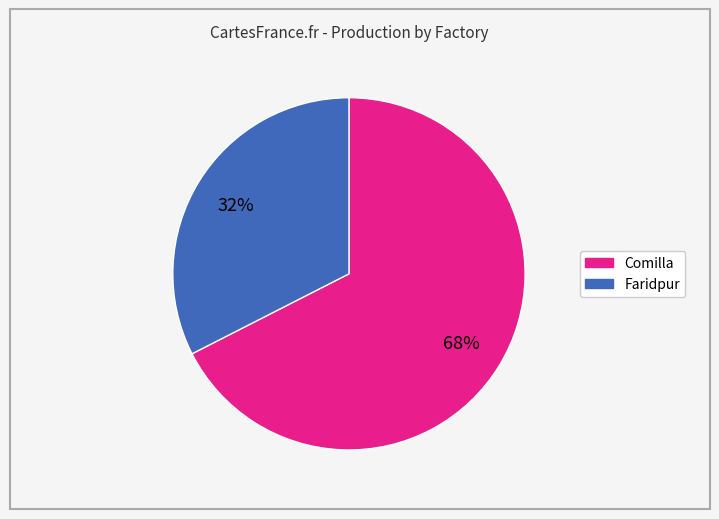

What is the smallest slice in the pie chart?

Faridpur